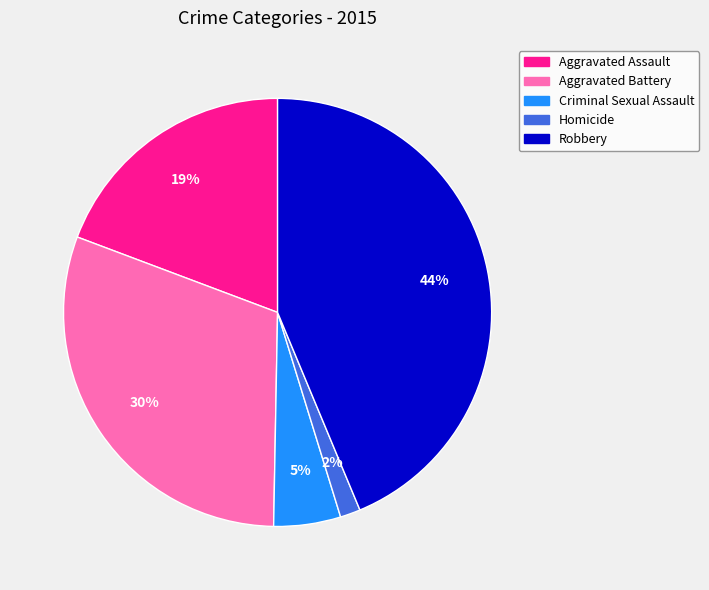

Is Homicide the majority of the pie?

No